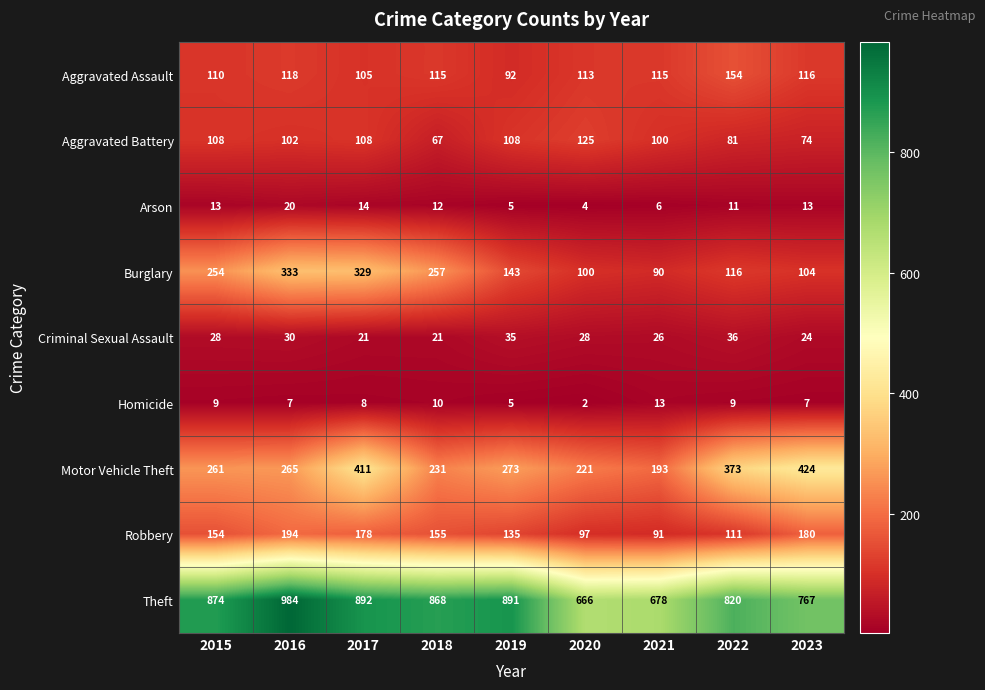

What is the difference between the highest and lowest values at 2017?

884